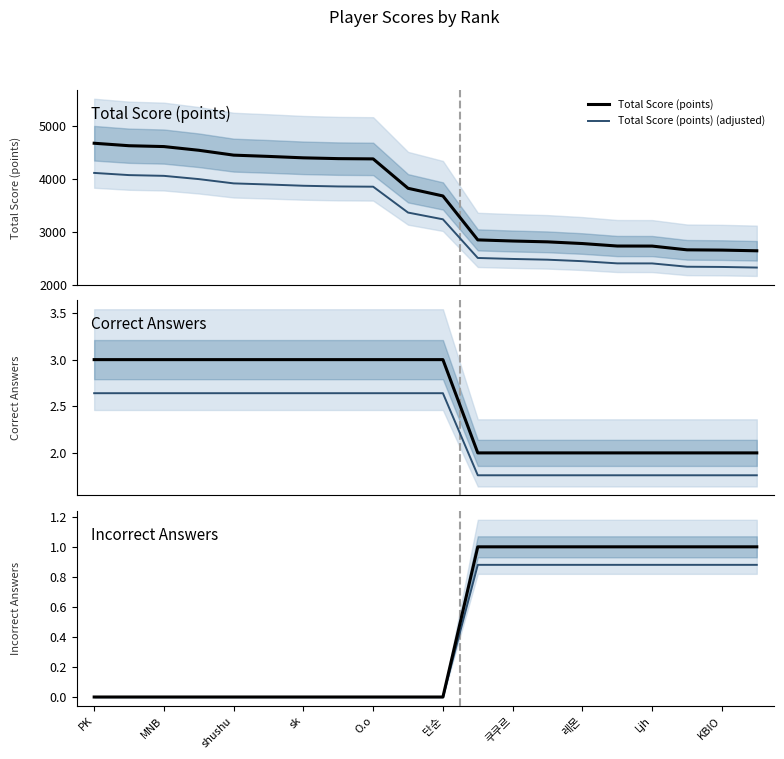

True or false: Total Score (points) (adjusted) and Total Score (points) cross at least once.

False